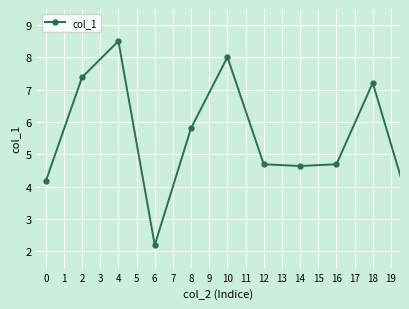

What is the smallest value displayed?

2.2